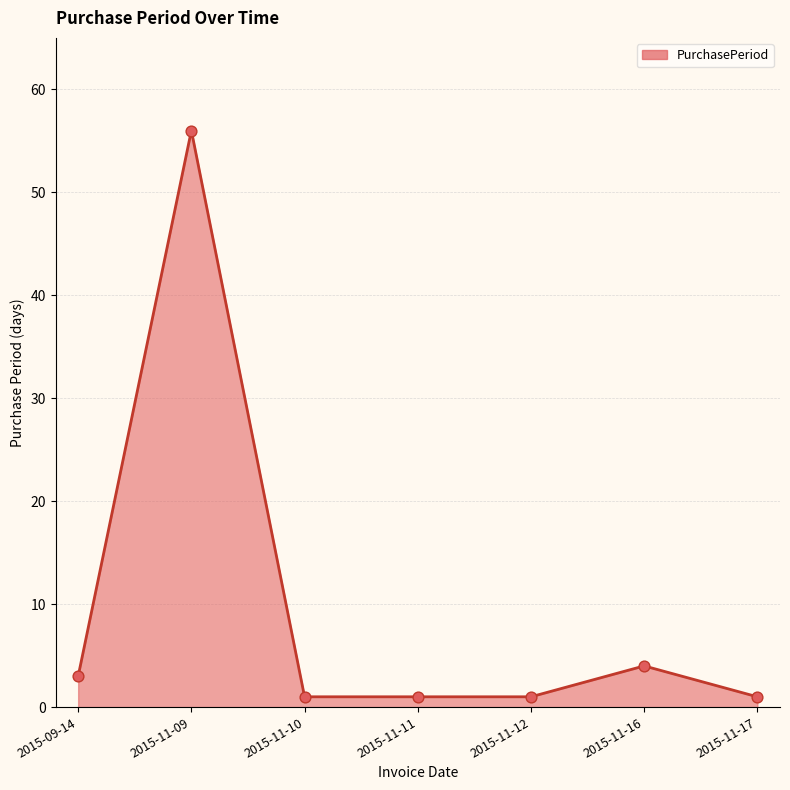

Which has a higher value, 2015-11-09 or 2015-11-10?

2015-11-09